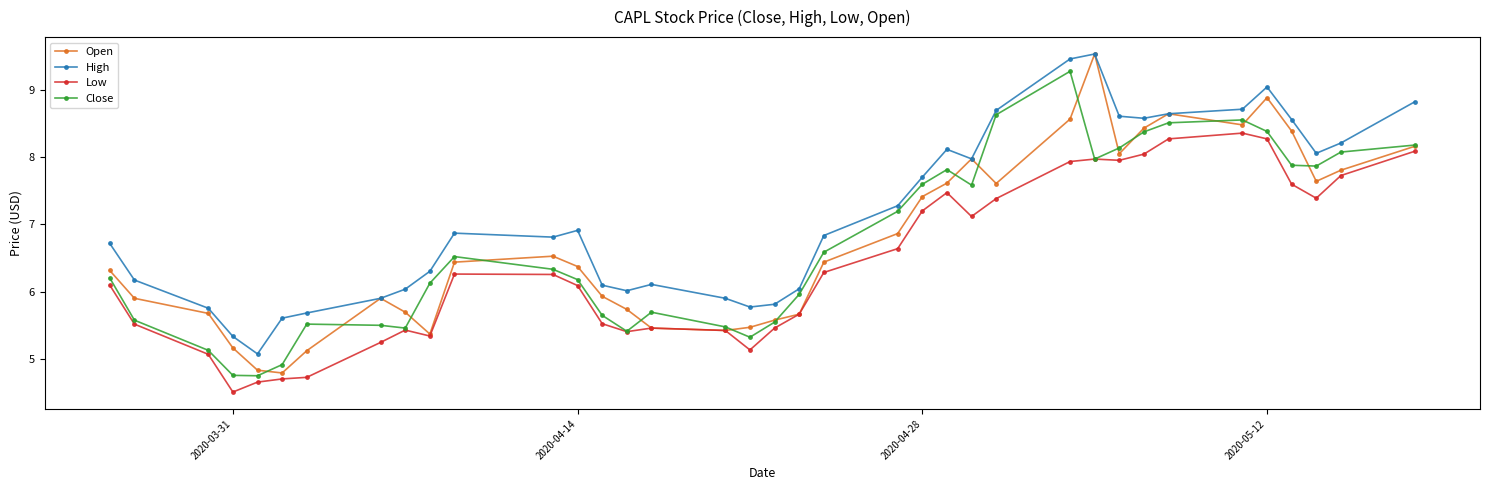

How many distinct data groups are displayed?

4